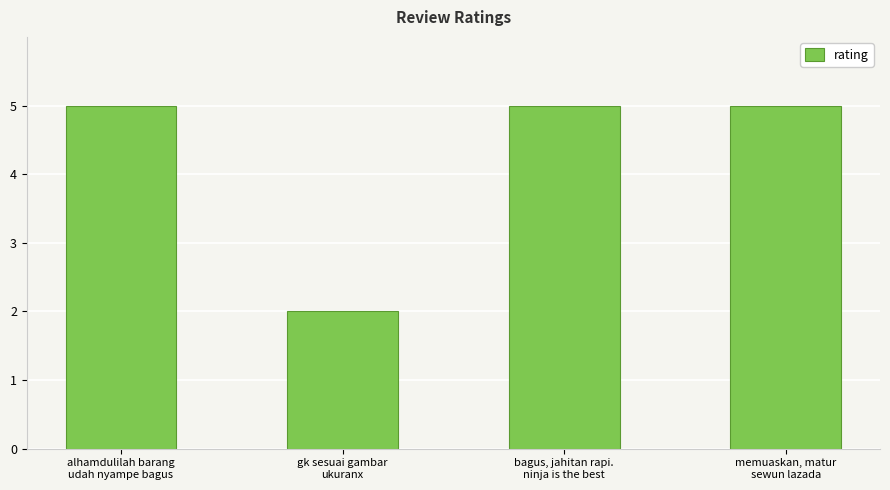

Is it true that the value at gk sesuai gambar
ukuranx is 2?

True